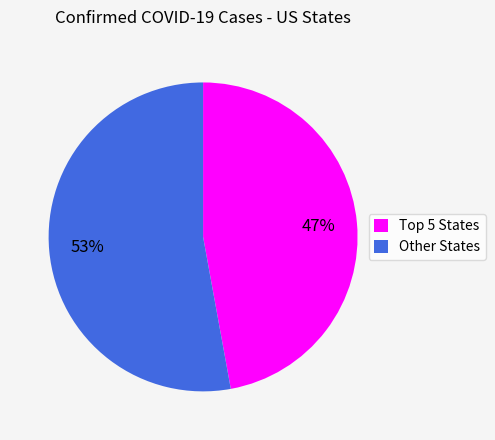

Is it true that Other States is 41% of the pie?

False